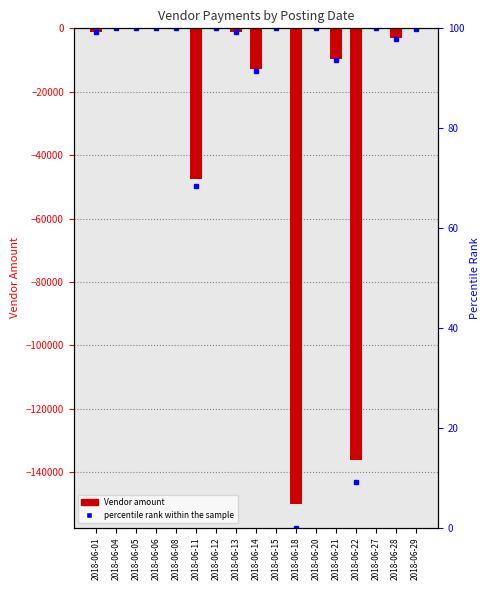

Is it true that percentile rank within the sample equals 175.8 at 2018-06-08?

False